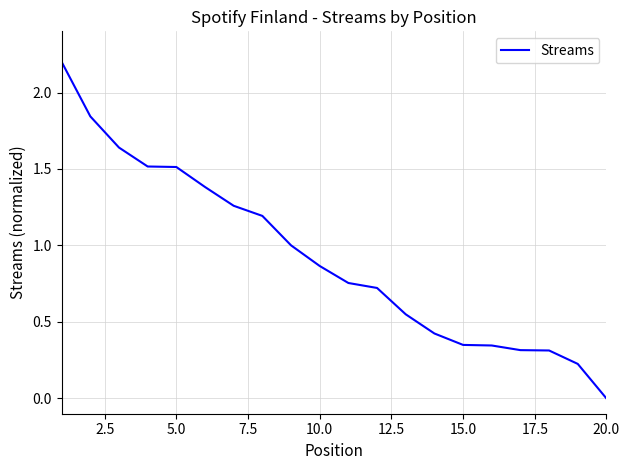

Does the chart have visible grid lines?

Yes